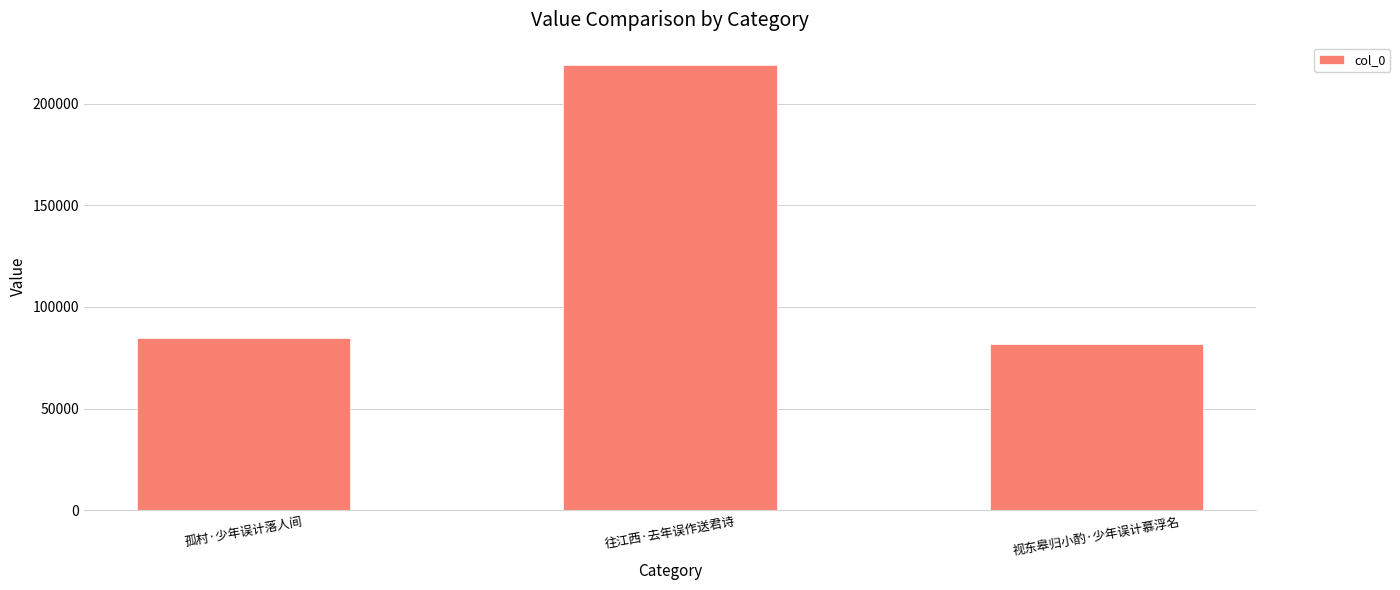

Are the bars horizontal?

No